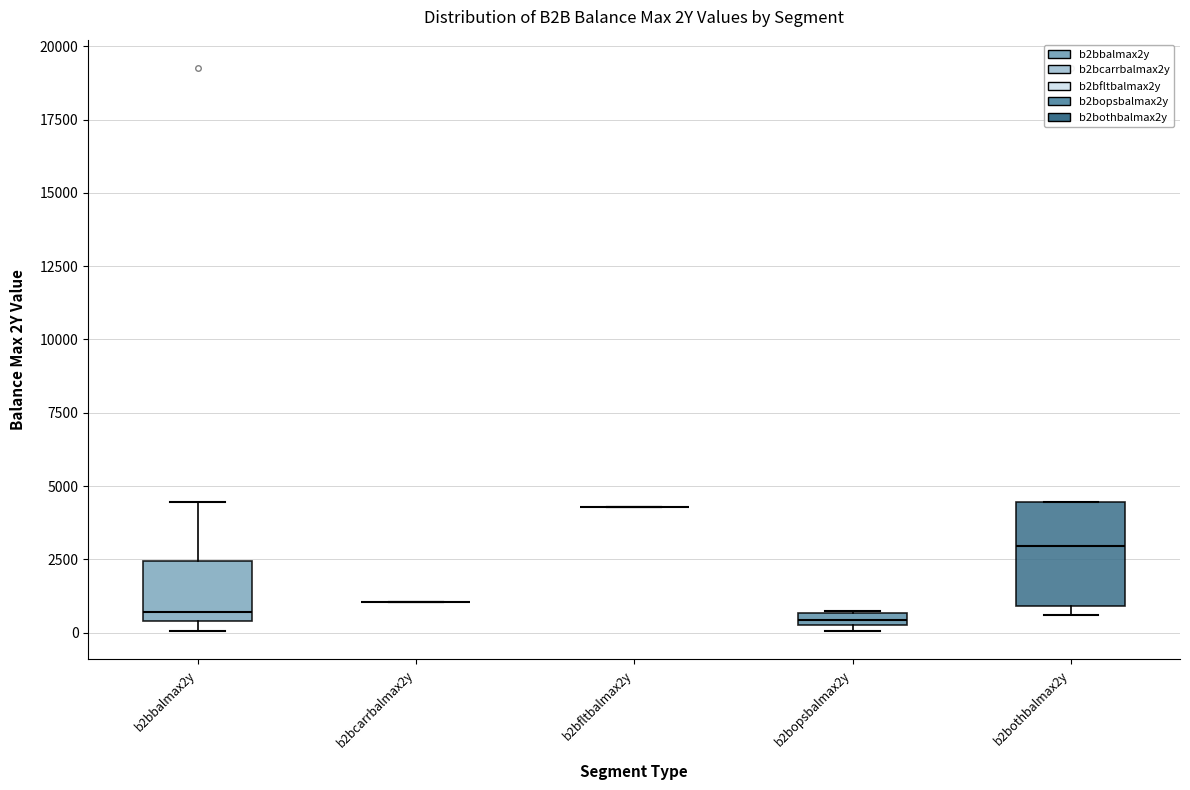

Comparing the boxes themselves (not the whiskers), which one is the tallest?

b2bothbalmax2y